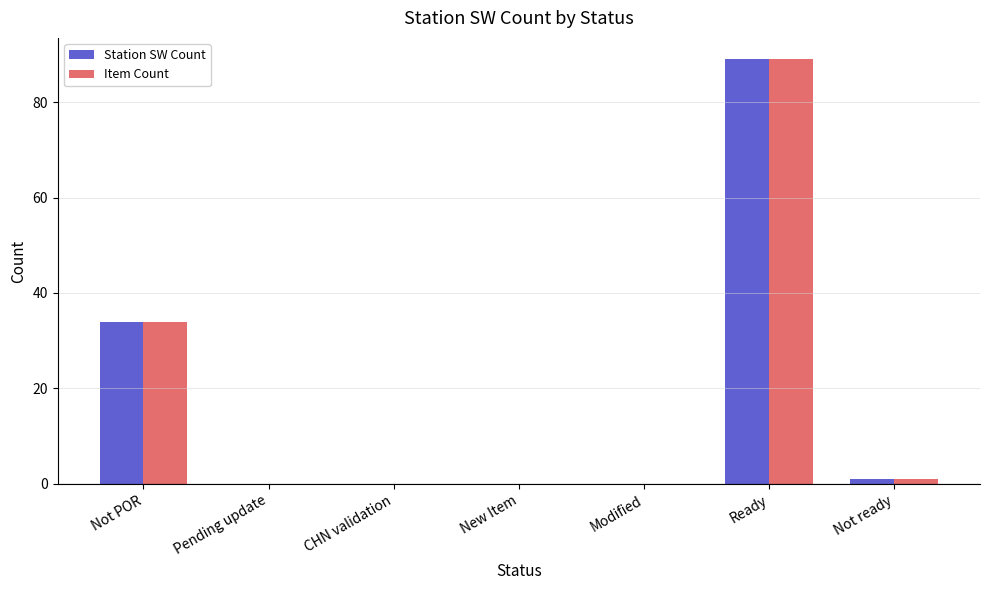

Which category has the highest value in the Station SW Count series?

Ready